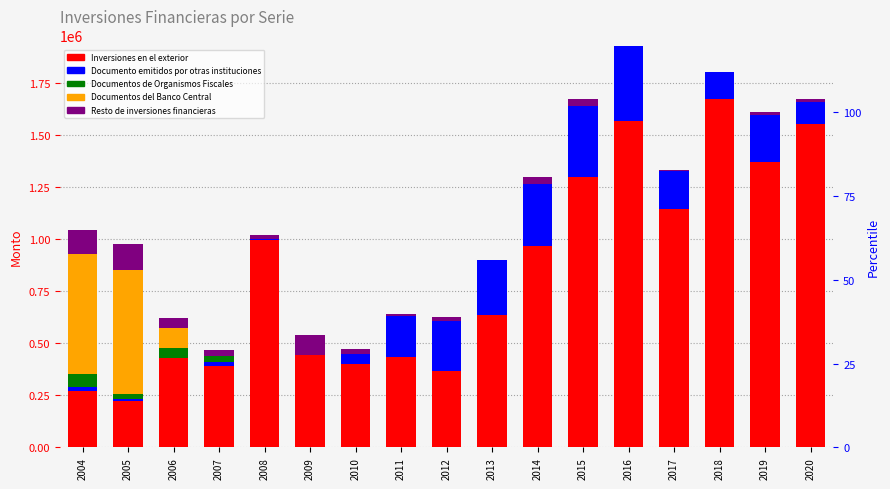

What are all the series names shown in the legend?

Inversiones en el exterior, Documento emitidos por otras instituciones, Documentos de Organismos Fiscales, Documentos del Banco Central, Resto de inversiones financieras